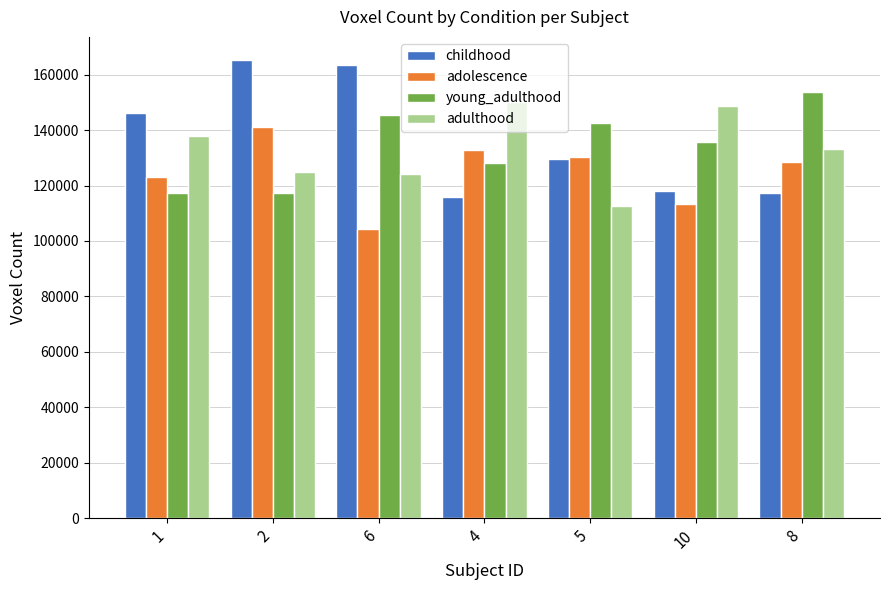

What is the smallest value displayed?

104376